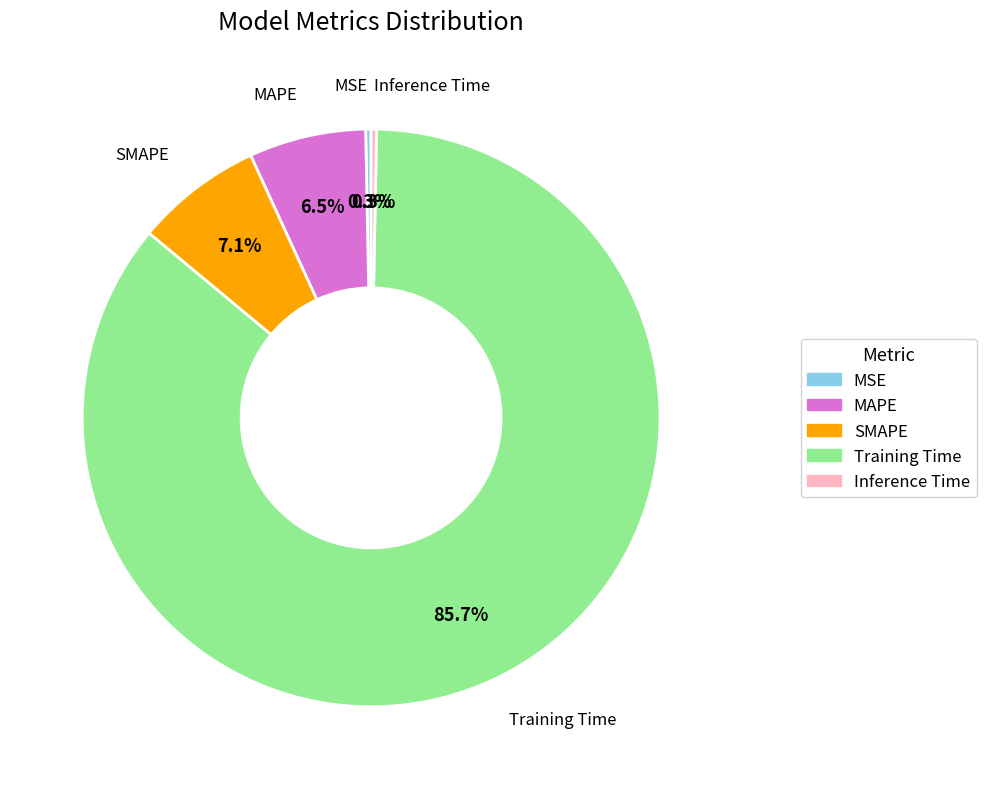

Which slice is the largest?

Training Time